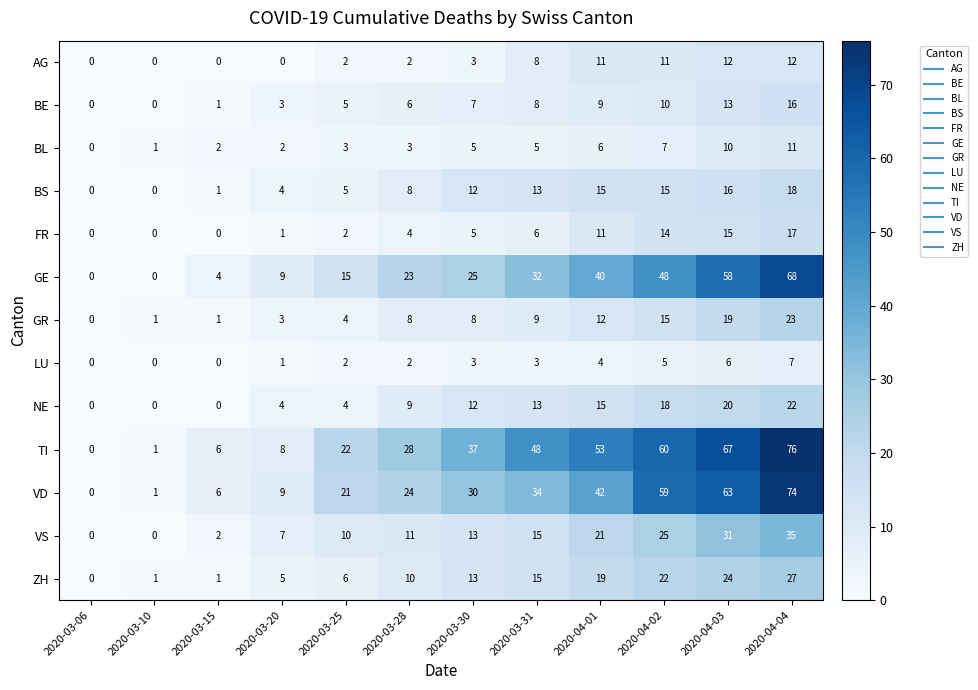

How many values in BE are above zero?

10